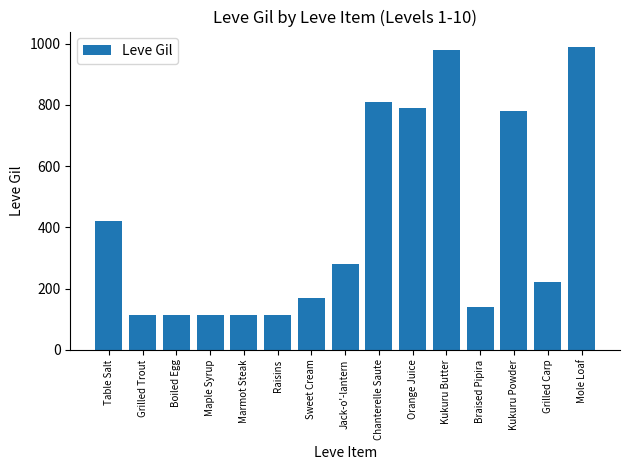

What is the ratio of the value at Raisins to the value at Braised Pipira?

0.8